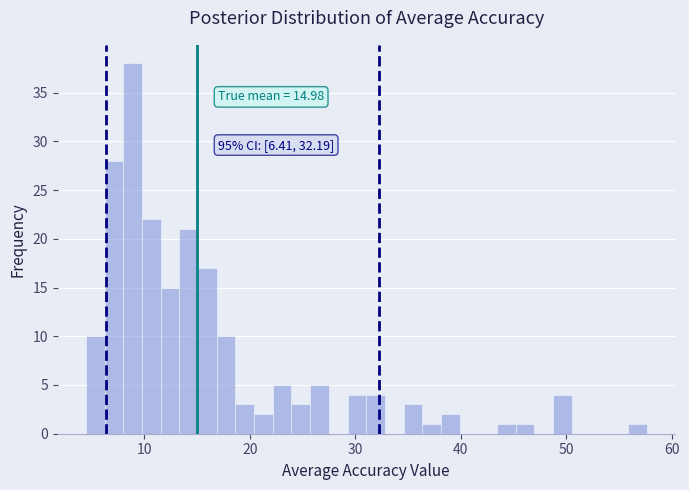

Read against the x-axis, roughly where is the centre of the tallest bar?

9